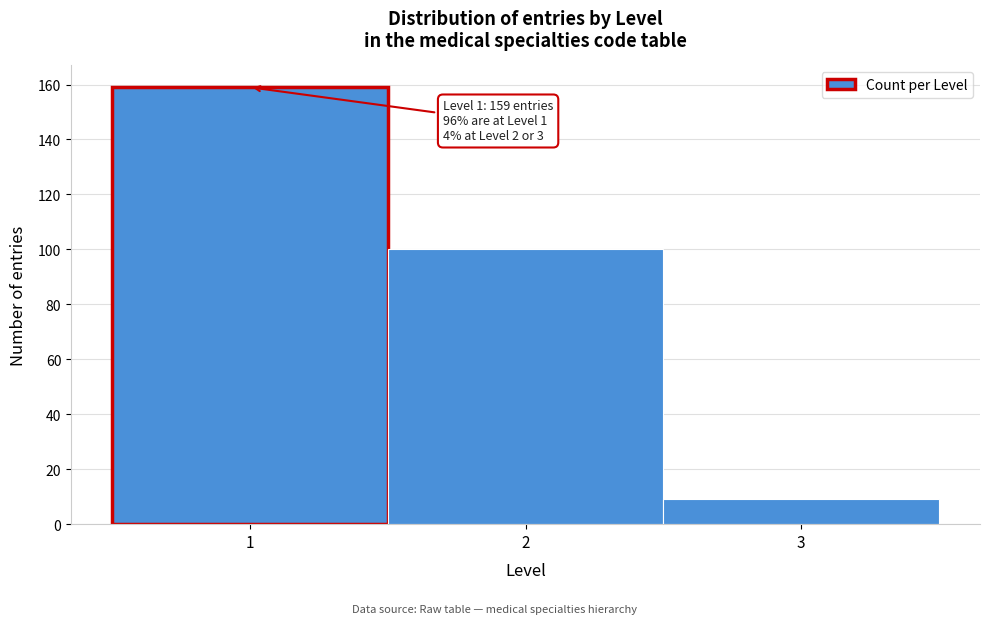

Which range on the x-axis has the tallest bar?

0.5 to 1.5